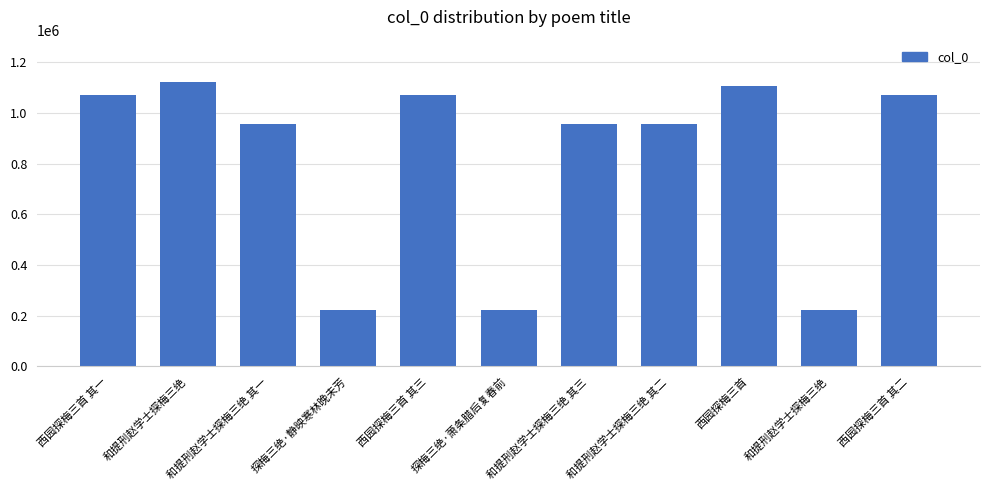

How many values are below 955291?

5